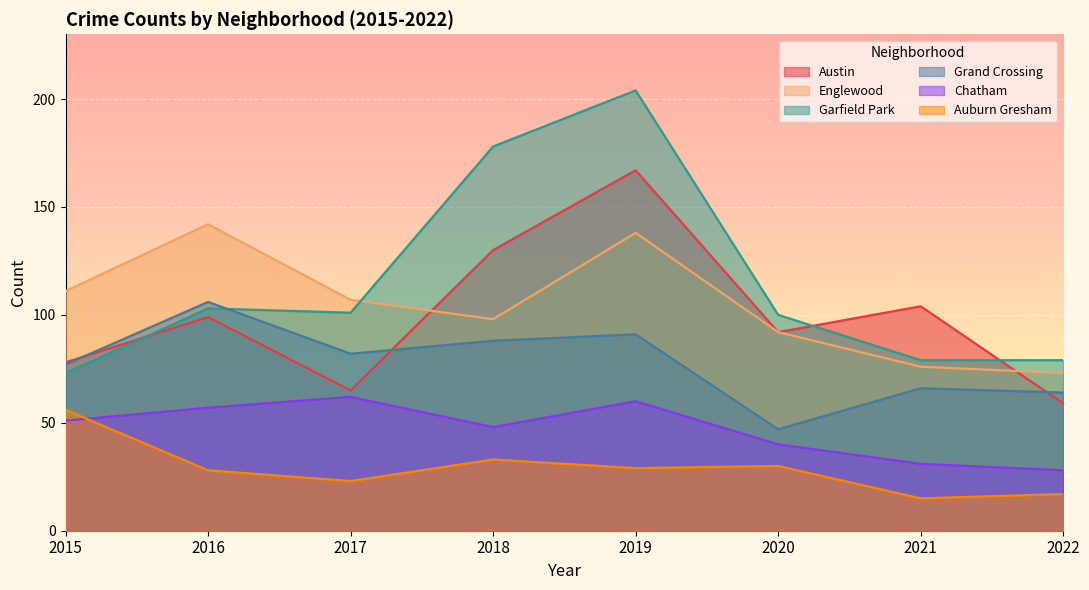

At which category is the sum across all series the highest?

2019